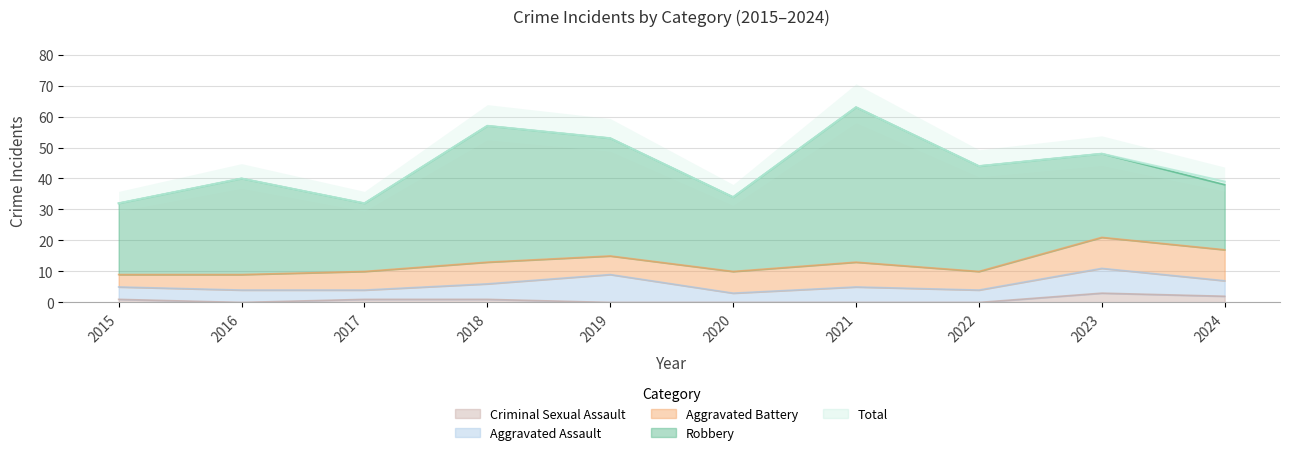

At which label does Robbery reach its peak?

2021